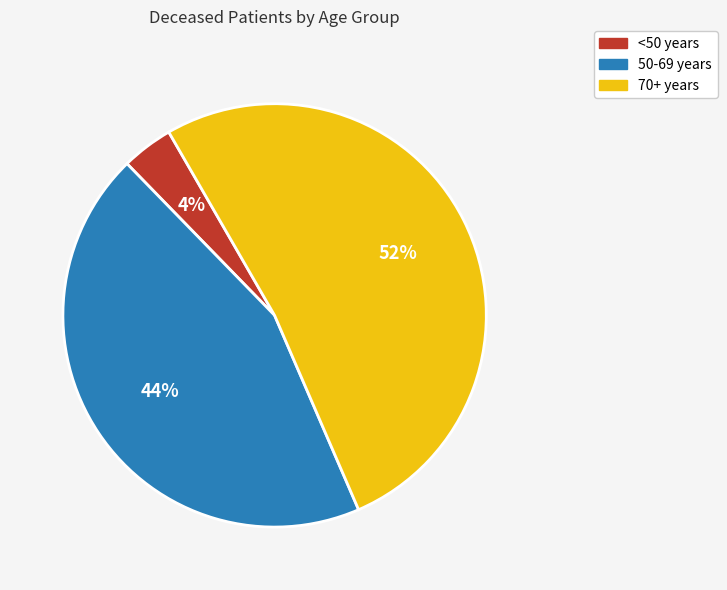

Is it true that <50 years is 4% of the pie?

True